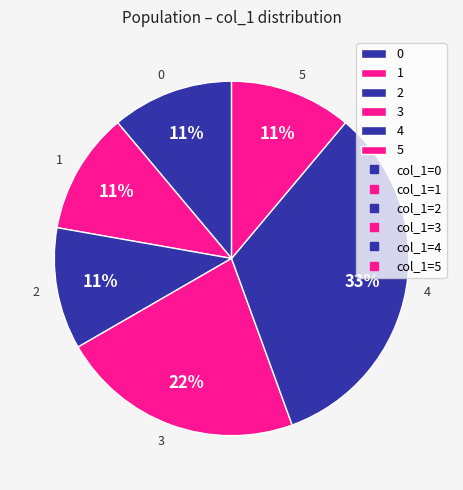

Which slice is the largest?

4